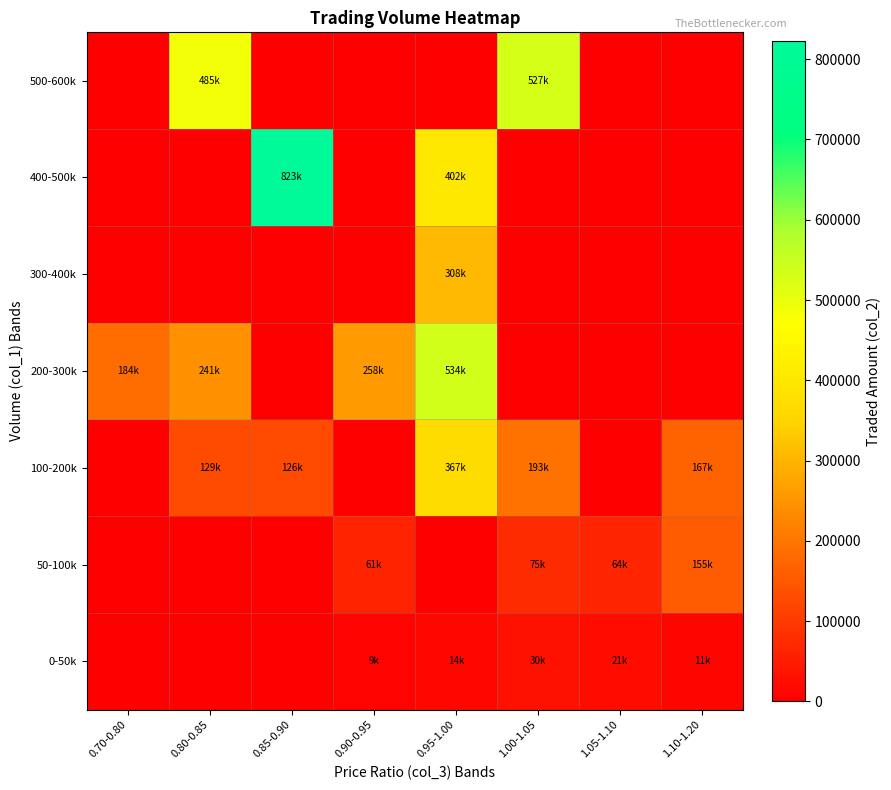

Reading left to right, what are all the values shown in this chart?

0-50k: 0.70-0.80=0	0.80-0.85=0	0.85-0.90=0	0.90-0.95=9200	0.95-1.00=14400	1.00-1.05=30600	1.05-1.10=21600	1.10-1.20=11100
50-100k: 0.70-0.80=0	0.80-0.85=0	0.85-0.90=0	0.90-0.95=61800	0.95-1.00=0	1.00-1.05=75000	1.05-1.10=64800	1.10-1.20=155340
100-200k: 0.70-0.80=0	0.80-0.85=129100	0.85-0.90=126300	0.90-0.95=0	0.95-1.00=367000	1.00-1.05=193010	1.05-1.10=0	1.10-1.20=167770
200-300k: 0.70-0.80=184900	0.80-0.85=241500	0.85-0.90=0	0.90-0.95=258700	0.95-1.00=534400	1.00-1.05=0	1.05-1.10=0	1.10-1.20=0
300-400k: 0.70-0.80=0	0.80-0.85=0	0.85-0.90=0	0.90-0.95=0	0.95-1.00=308100	1.00-1.05=0	1.05-1.10=0	1.10-1.20=0
400-500k: 0.70-0.80=0	0.80-0.85=0	0.85-0.90=823100	0.90-0.95=0	0.95-1.00=402100	1.00-1.05=0	1.05-1.10=0	1.10-1.20=0
500-600k: 0.70-0.80=0	0.80-0.85=485900	0.85-0.90=0	0.90-0.95=0	0.95-1.00=0	1.00-1.05=527840	1.05-1.10=0	1.10-1.20=0